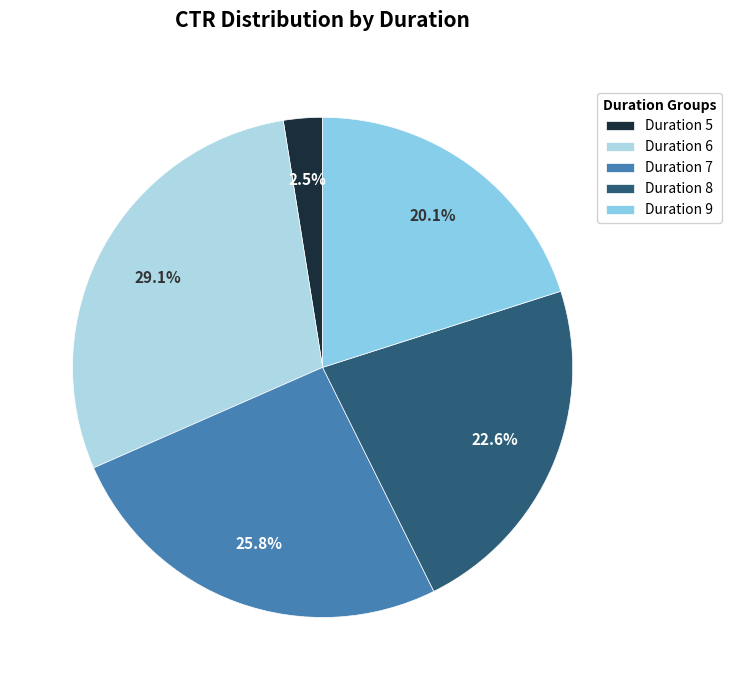

How many segments does this pie chart have?

5